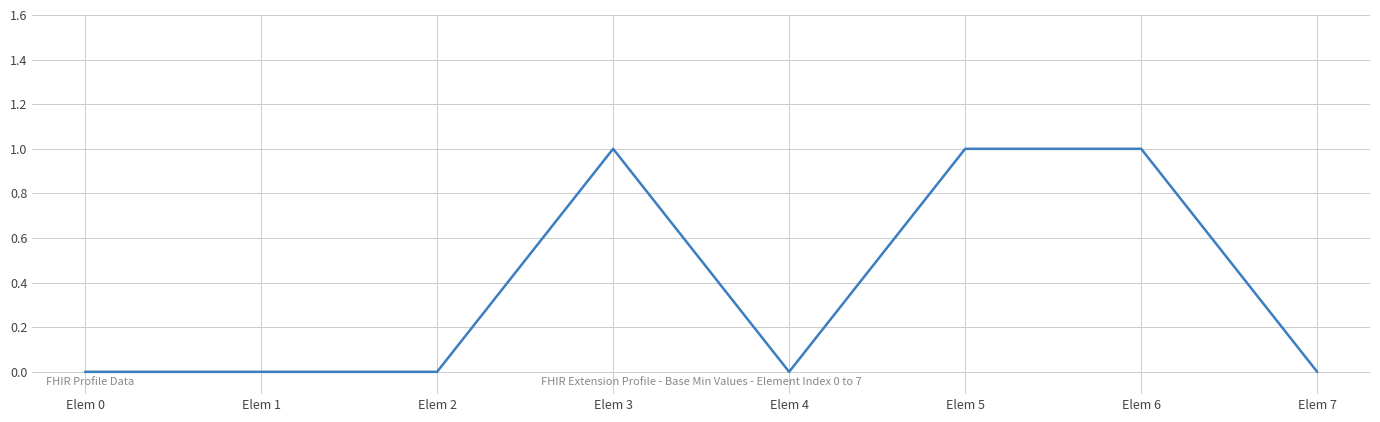

Between Elem 0 and Elem 3, which is larger?

Elem 3